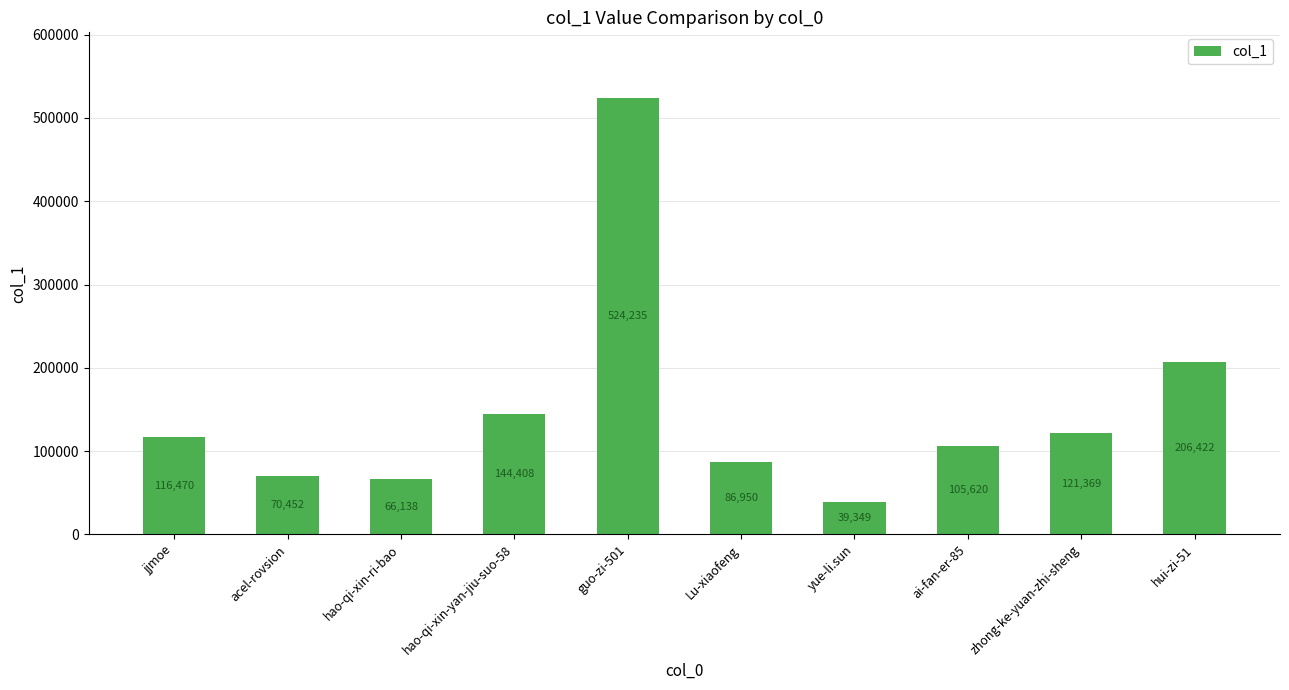

What is the change in value from hao-qi-xin-yan-jiu-suo-58 to guo-zi-501?

+379827